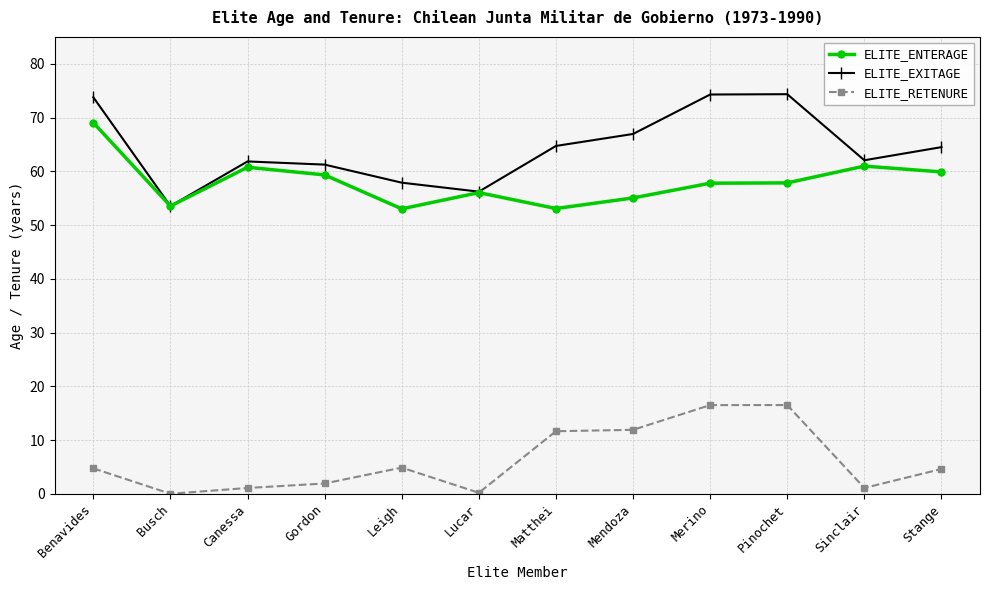

What are all the series names shown in the legend?

ELITE_ENTERAGE, ELITE_EXITAGE, ELITE_RETENURE